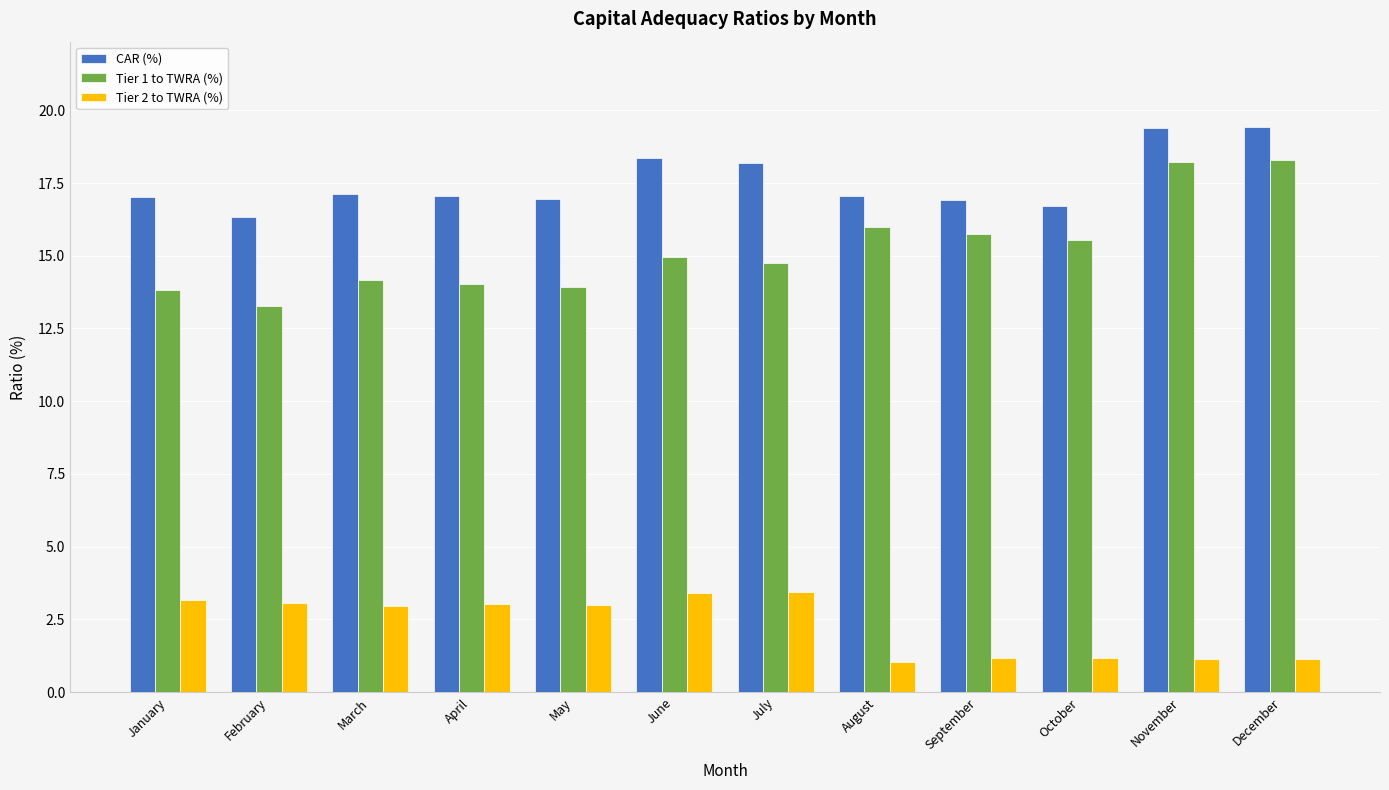

True or false: Tier 2 to TWRA (%) has a value of 3.4 at June.

True